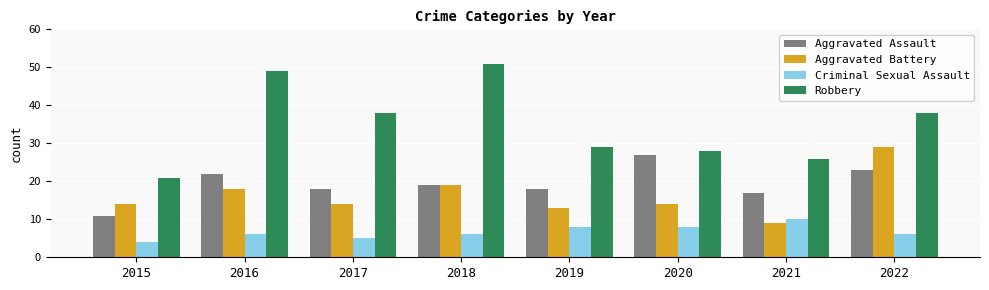

The Aggravated Battery series shows 5 at 2019. True or false?

False